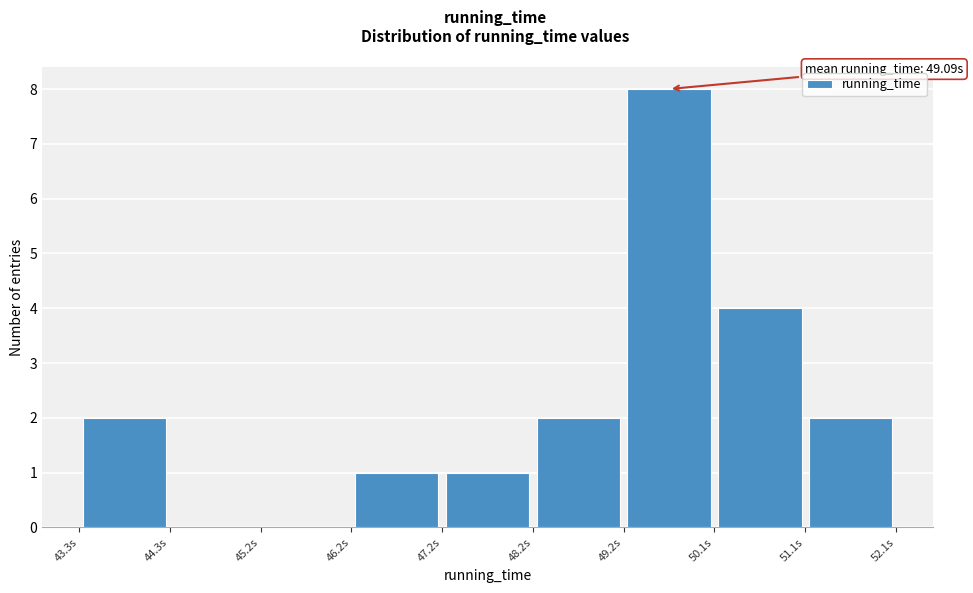

Which range on the x-axis has the tallest bar?

49.2 to 50.1